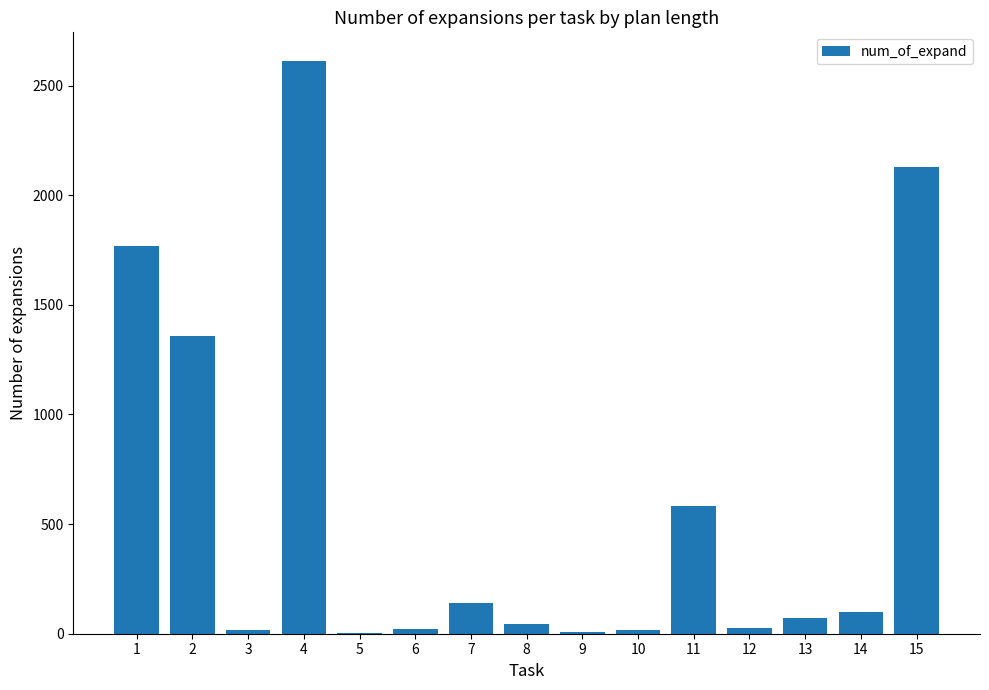

What is the maximum value shown in the chart?

2612